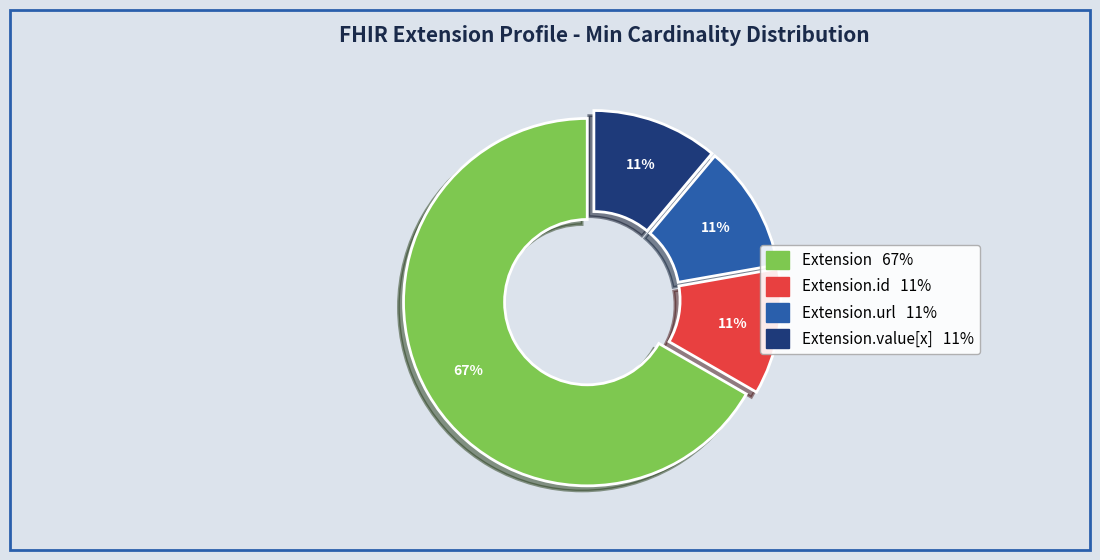

To the nearest percent, what is the average slice percentage?

25%